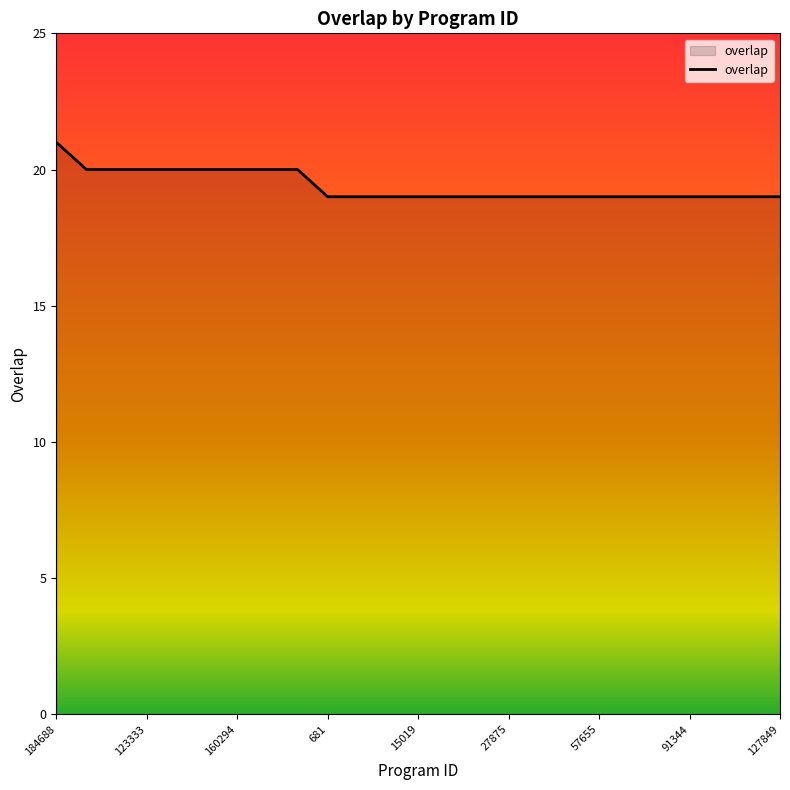

What is the smallest value displayed?

19